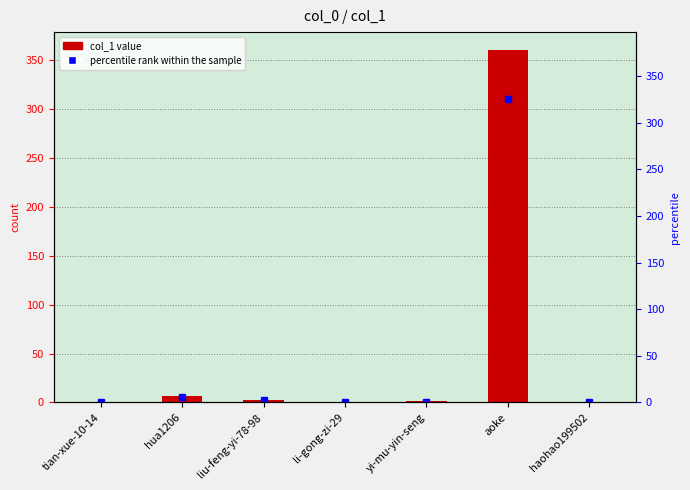

What is the maximum value shown in the chart?

361